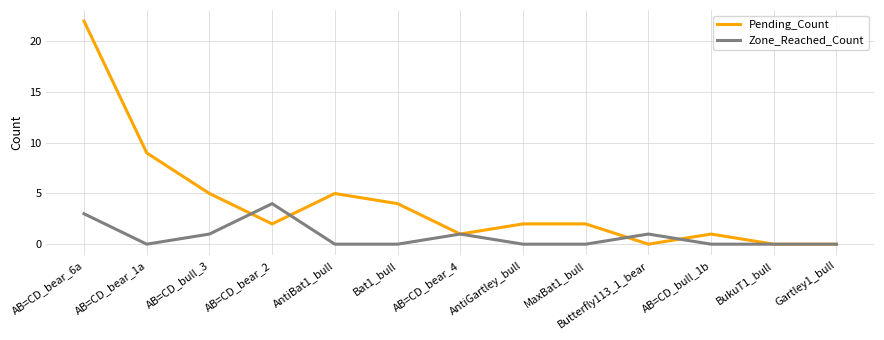

The value of Pending_Count at Gartley1_bull is 0. True or false?

True